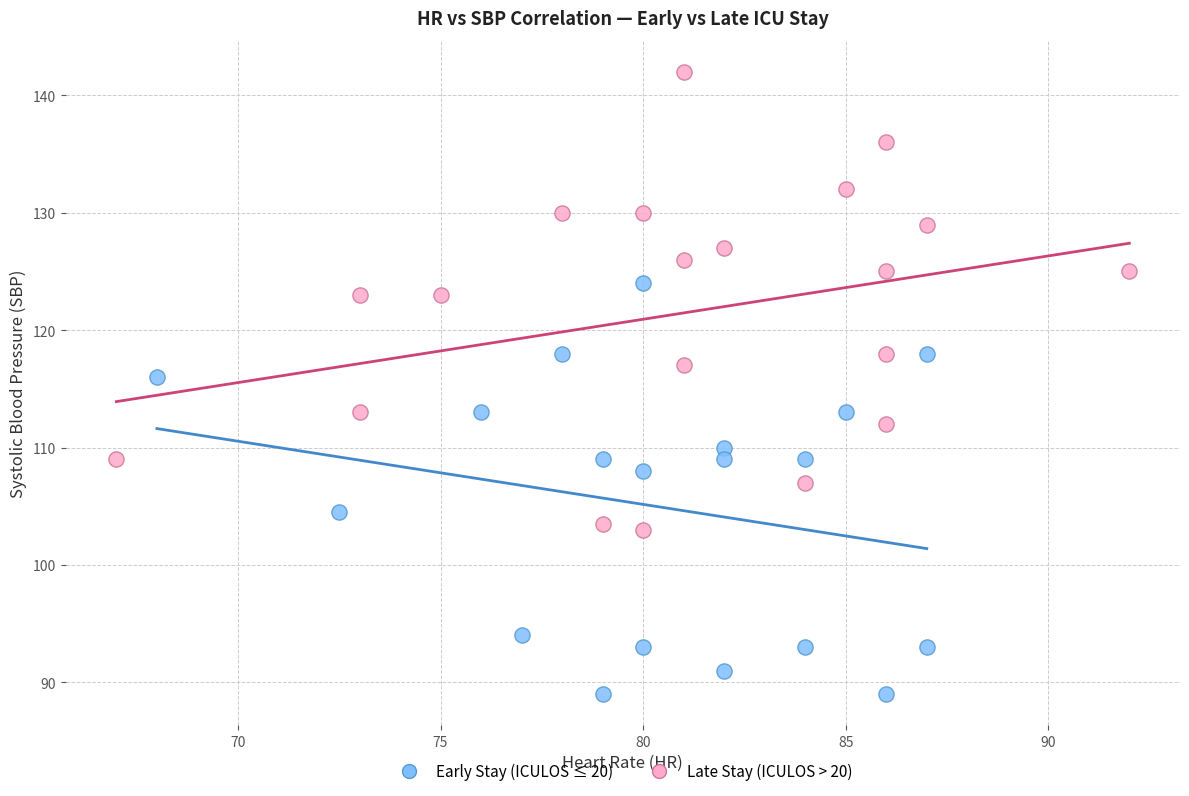

Which series contains the lowest Y value?

Early Stay (ICULOS ≤ 20)